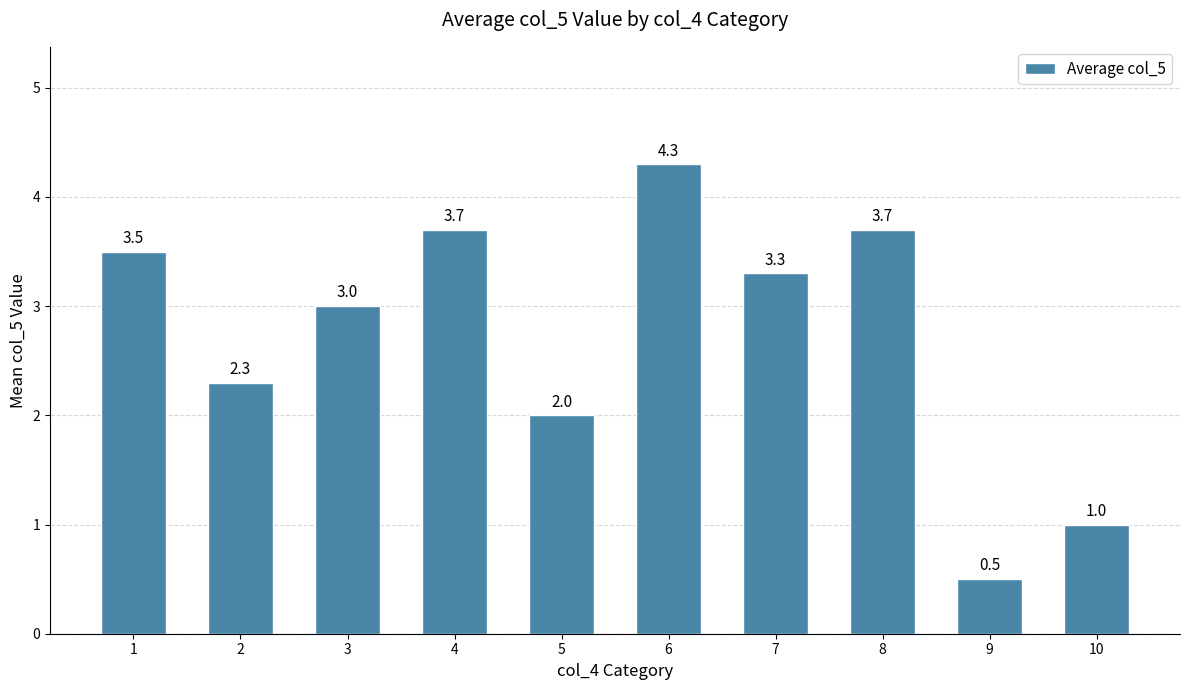

Where does the data first go above 3?

1